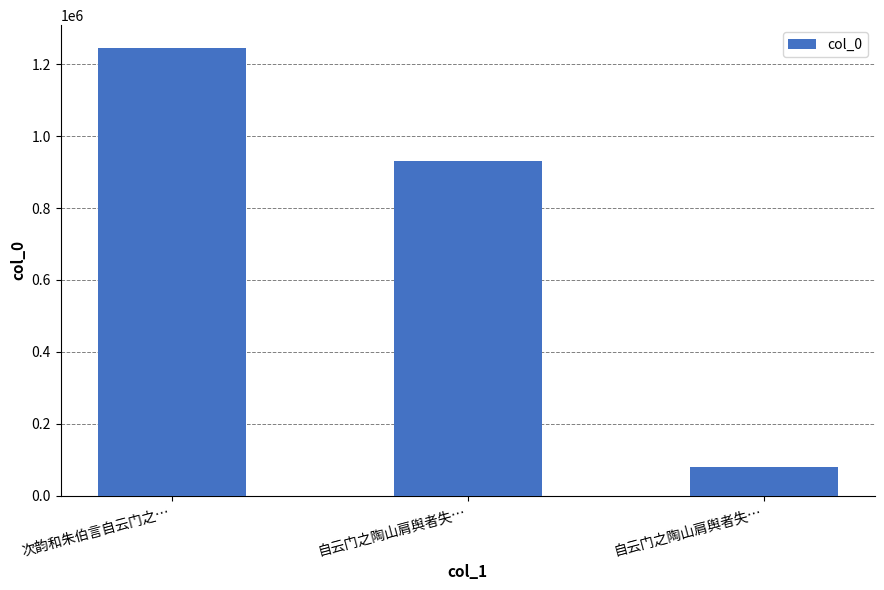

How many distinct data groups are displayed?

1